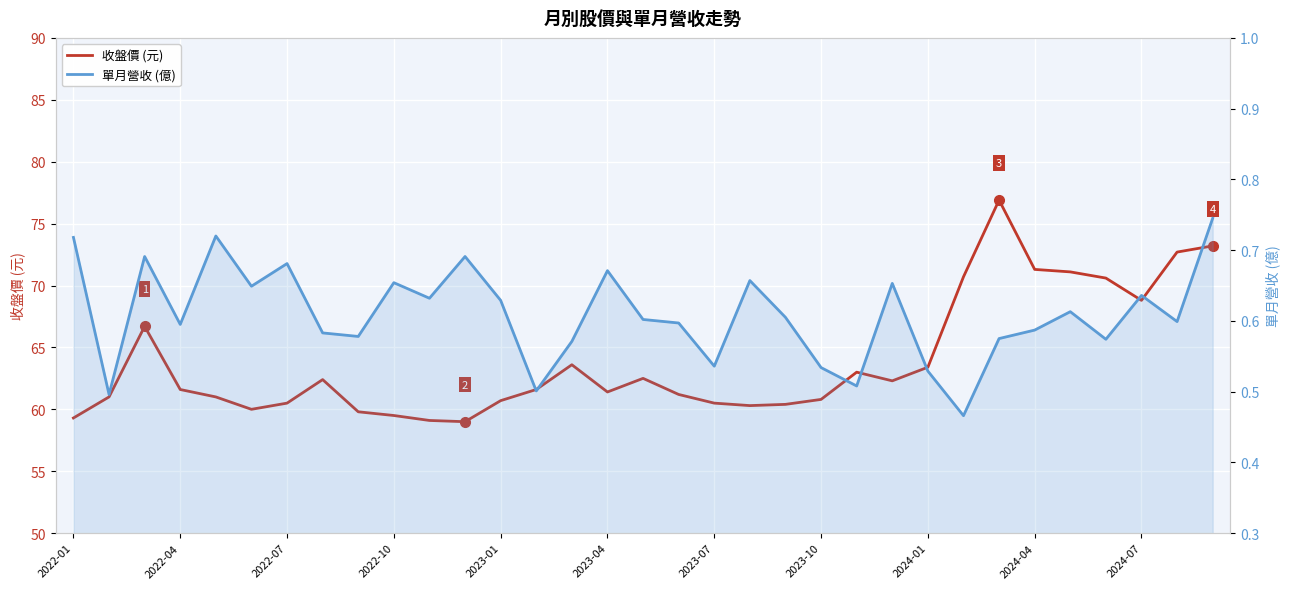

Rank the series by their maximum value, from highest to lowest.

收盤價 (元), 單月營收 (億)